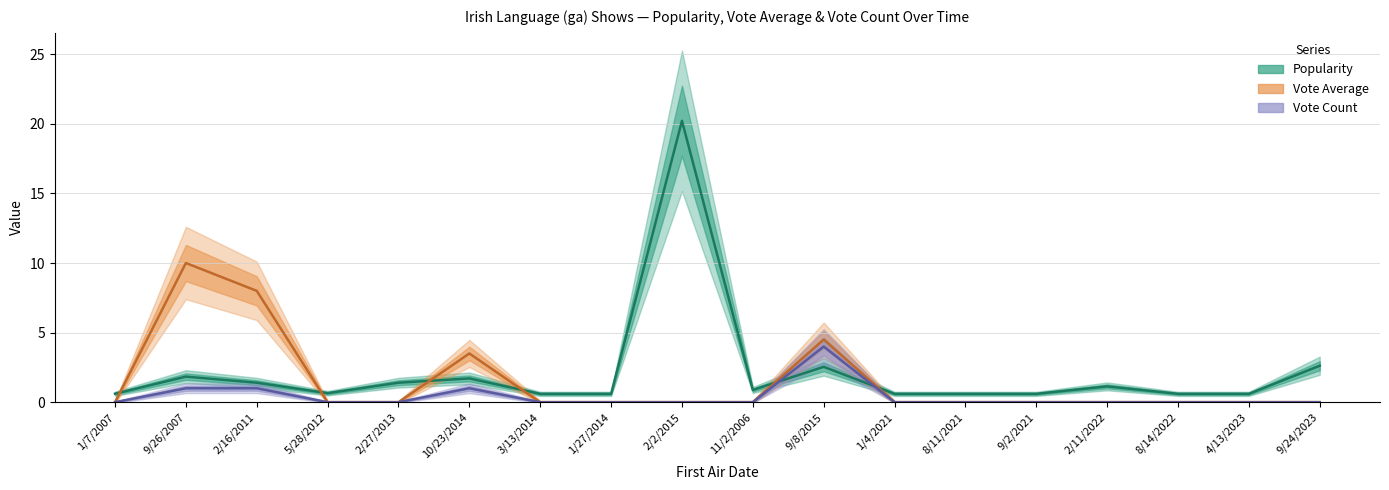

At which category is the sum across all series the highest?

2/2/2015